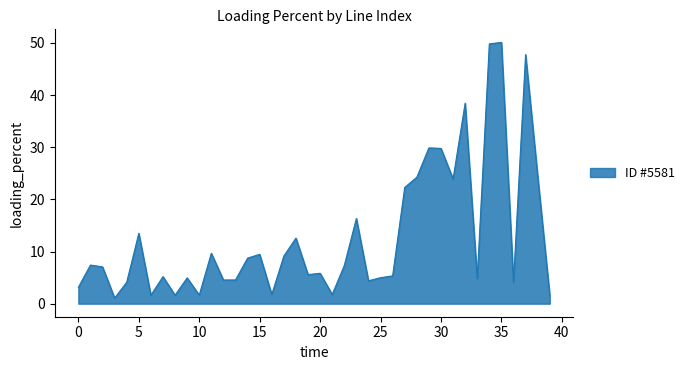

What is the maximum value shown in the chart?

50.1